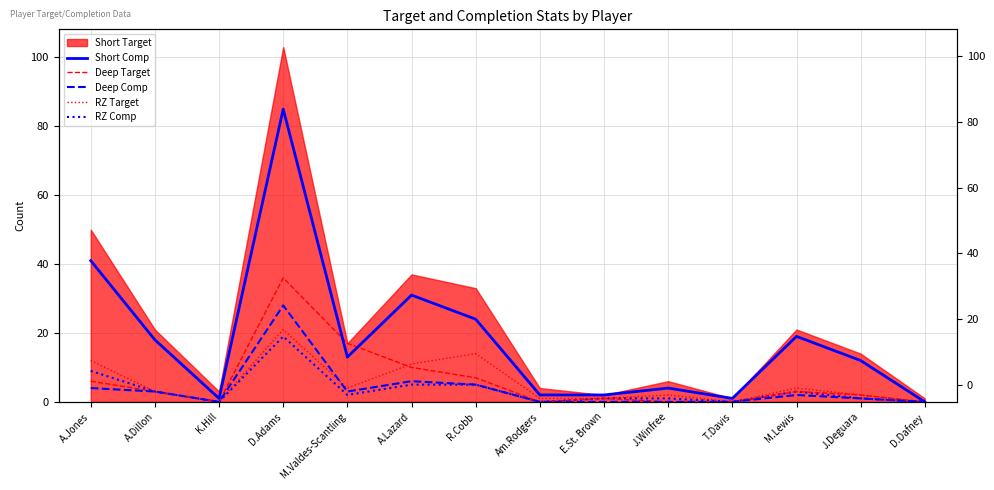

Between Am.Rodgers and M.Lewis, which is larger?

M.Lewis